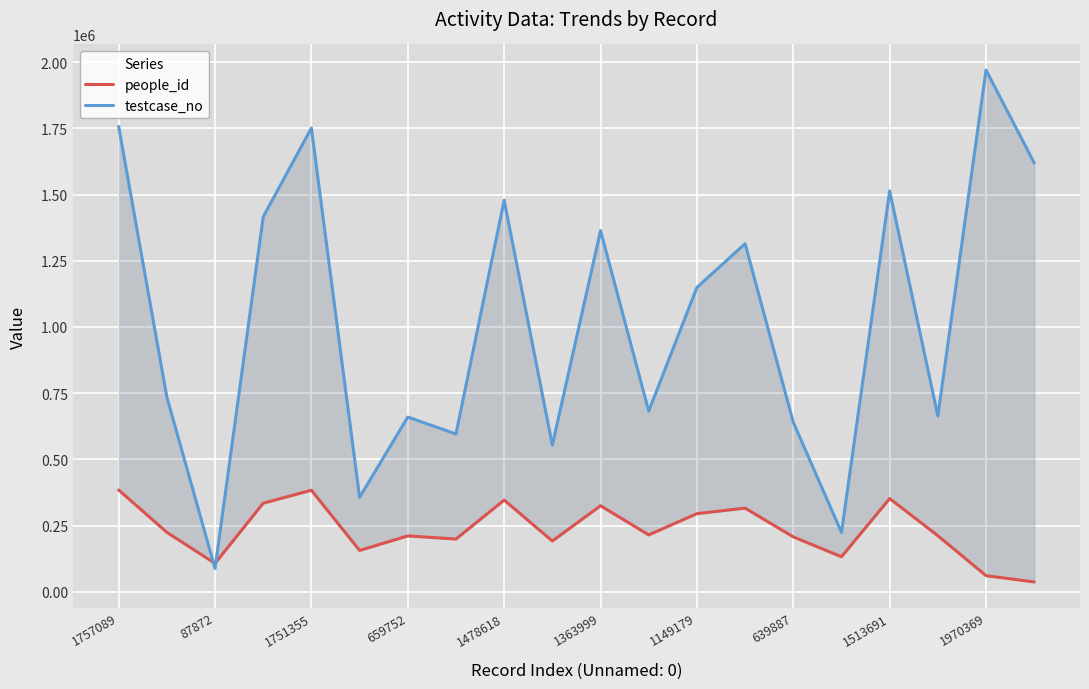

What are all the series names shown in the legend?

people_id, testcase_no